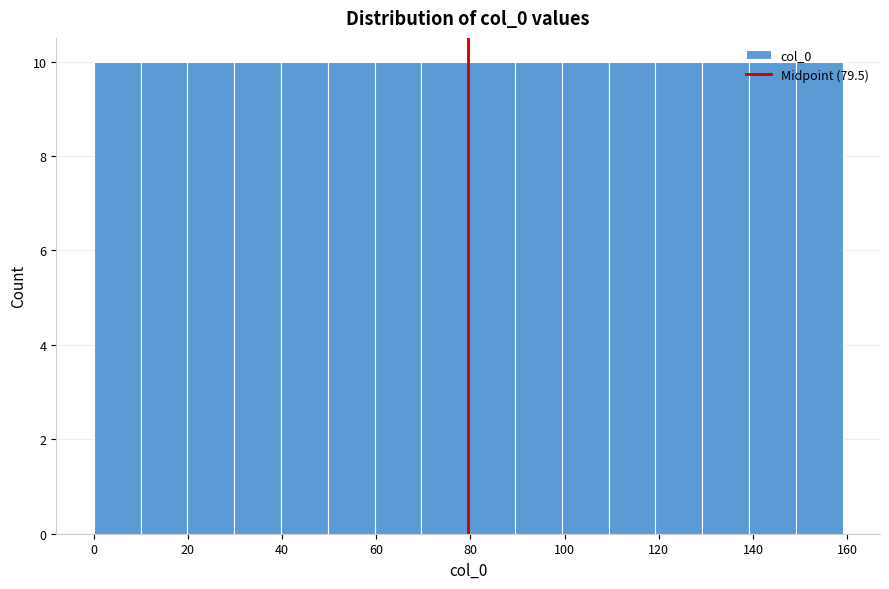

How tall is the bar that spans 50 to 60 on the x-axis? Neither the bar edges nor the heights are printed on the chart, so give them approximately, as read against the axes.

10